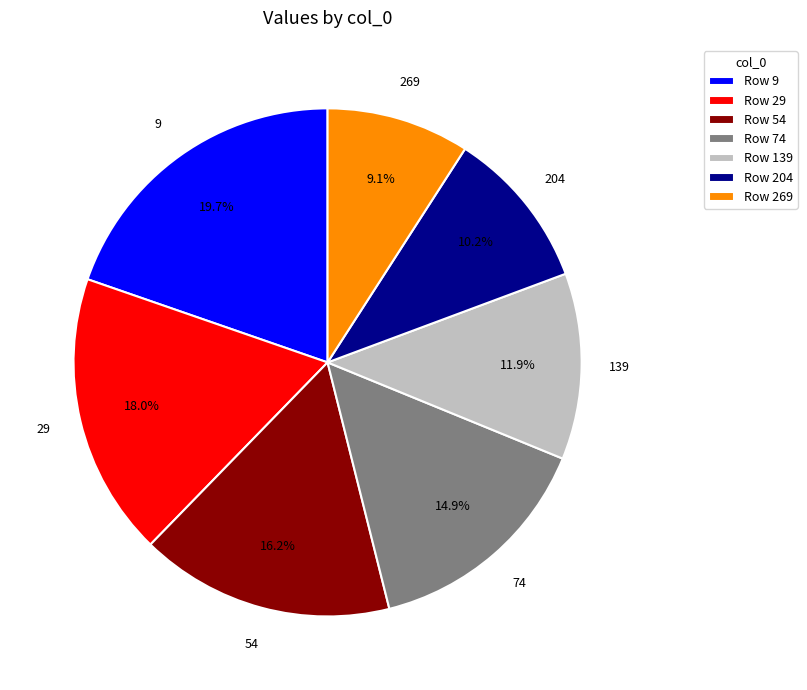

Which has a higher value, Row 204 or Row 54?

Row 54